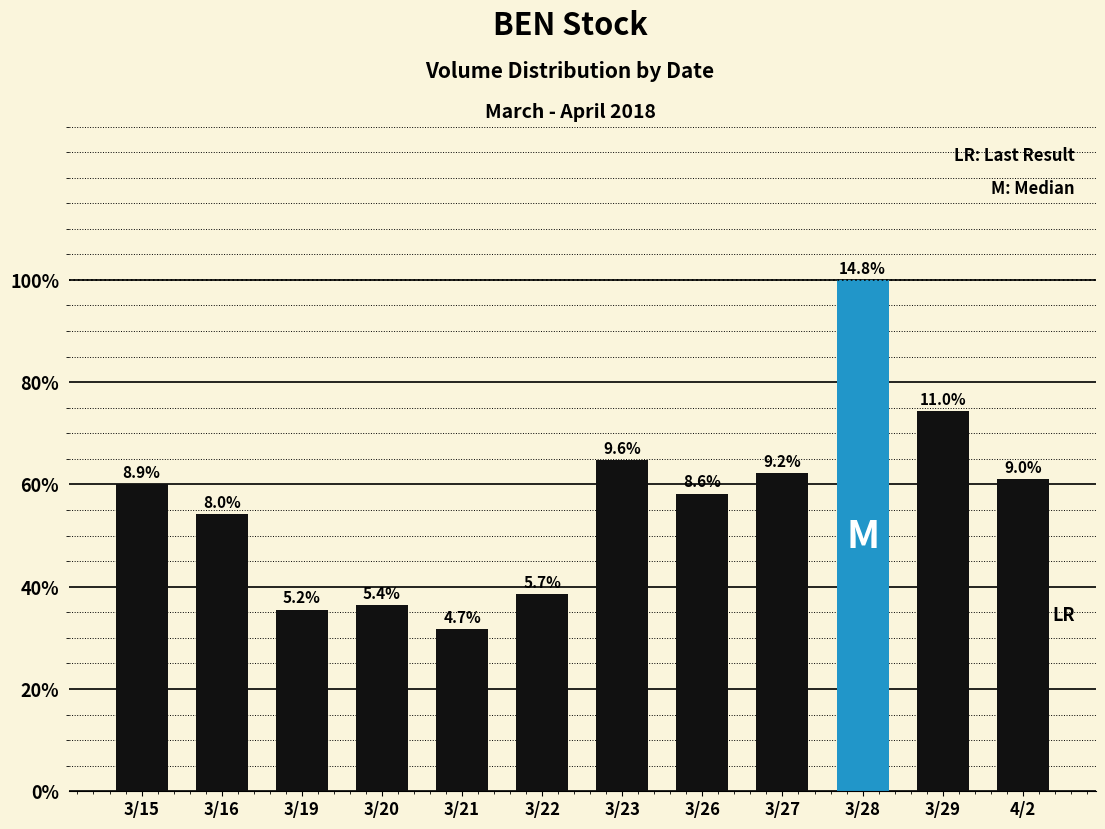

Are the bars horizontal?

No